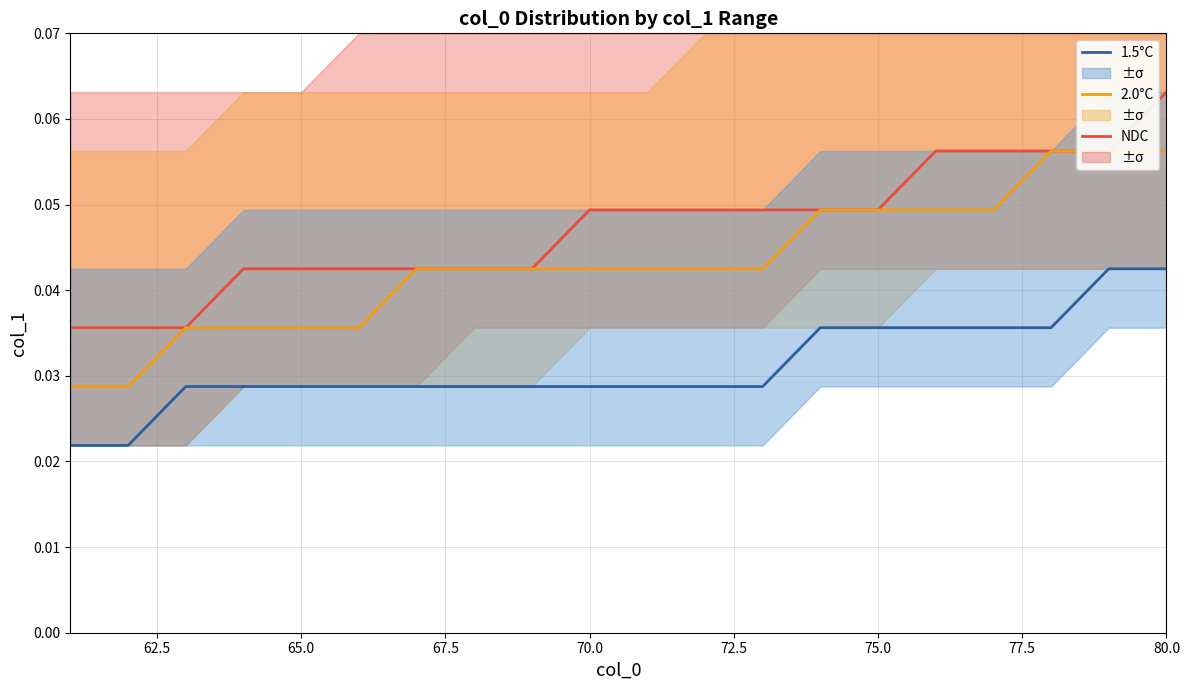

True or false: 1.5°C and NDC cross at least once.

False